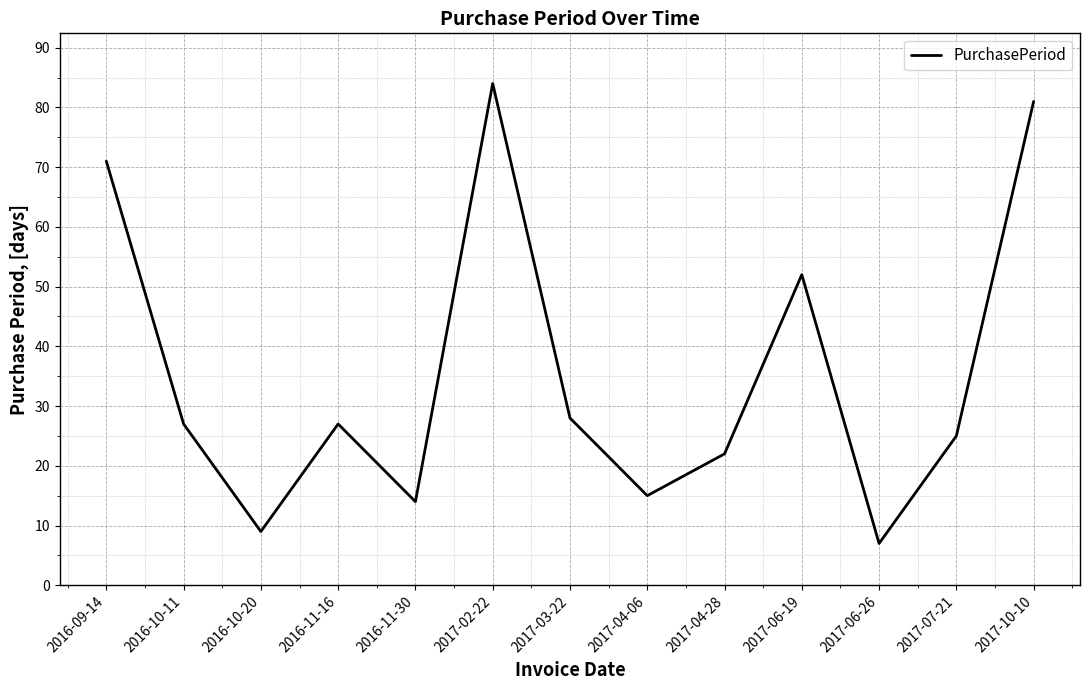

What is the change in value from 2016-09-14 to 2017-06-19?

-19